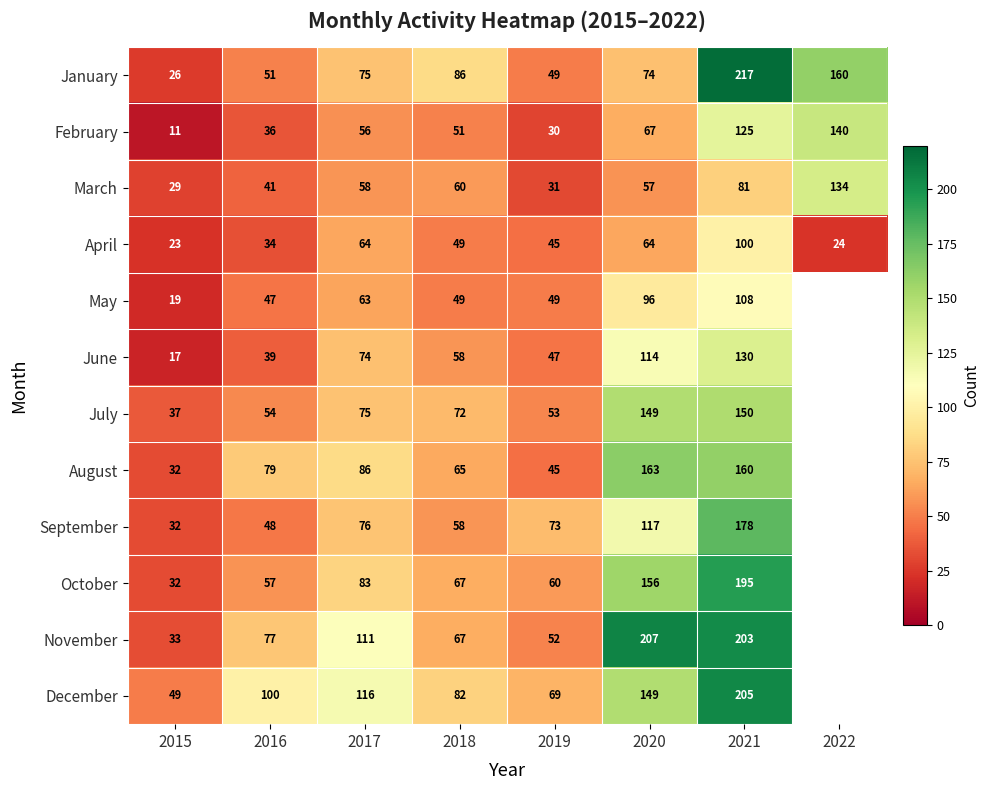

What is the sum of all March values?

491